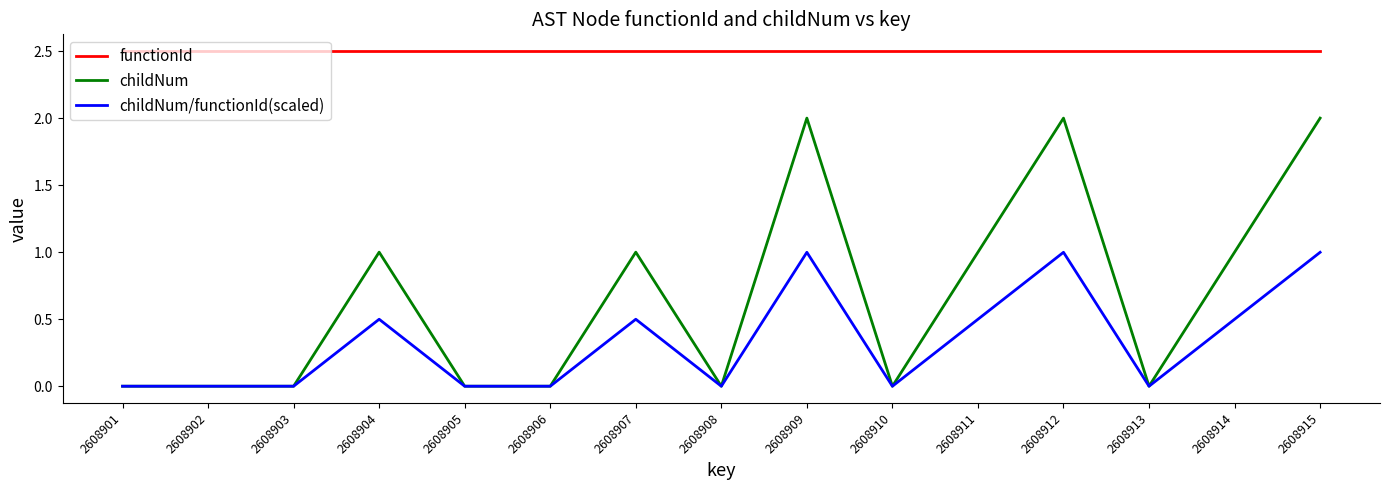

What is the highest value of the childNum/functionId(scaled) series?

1.0